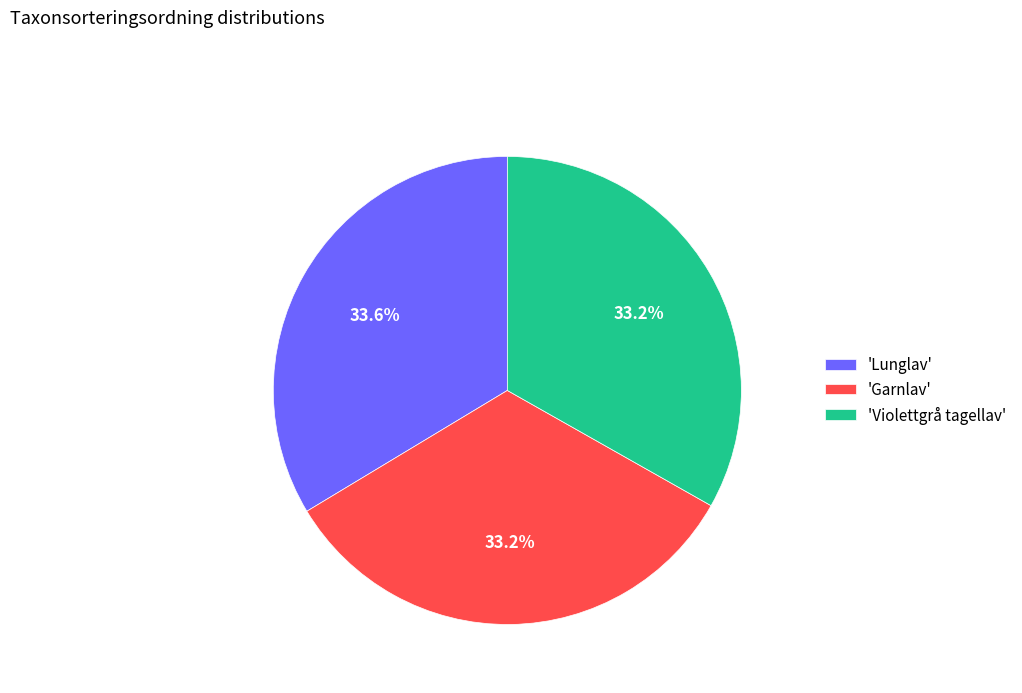

Does 'Garnlav' account for over 50% of the chart?

No